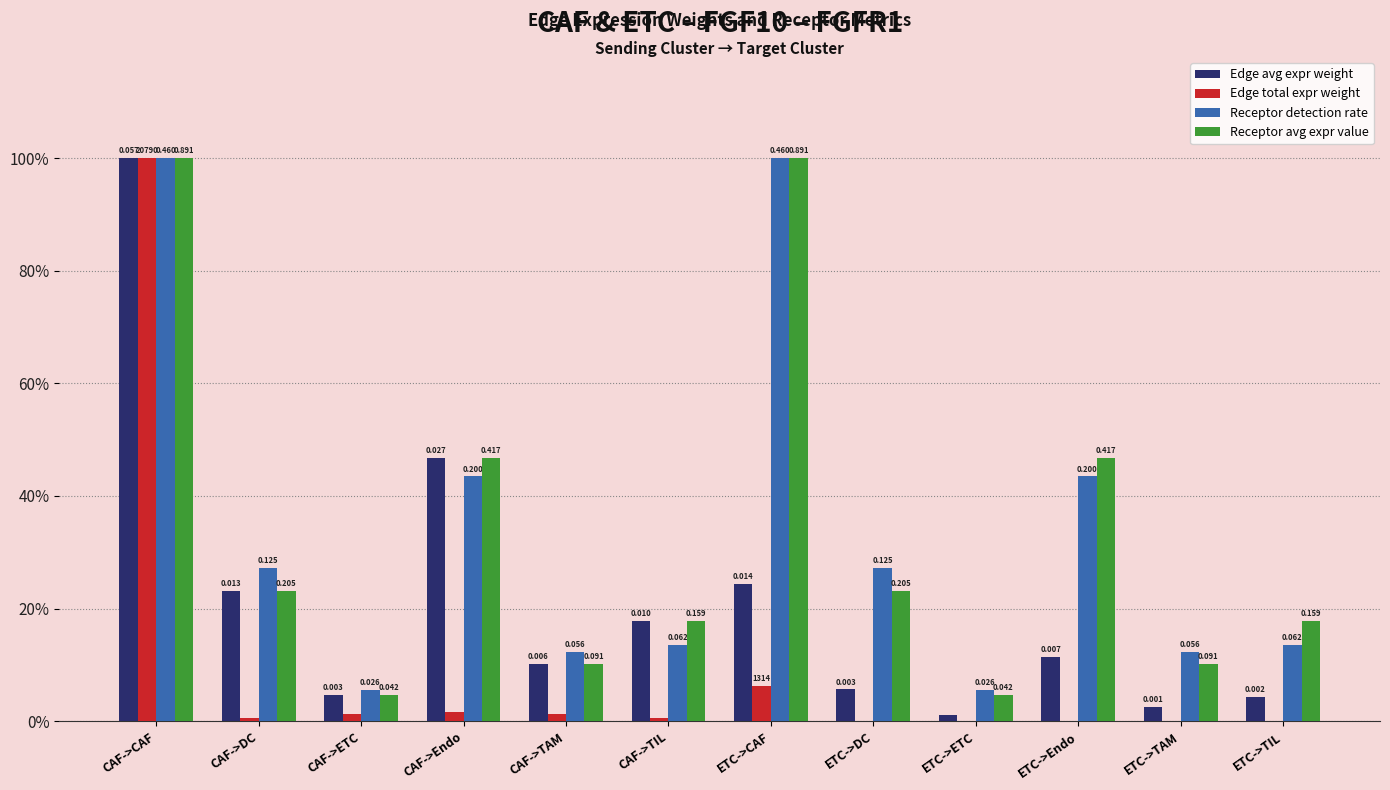

Which label corresponds to the smallest value in the chart?

ETC->TIL